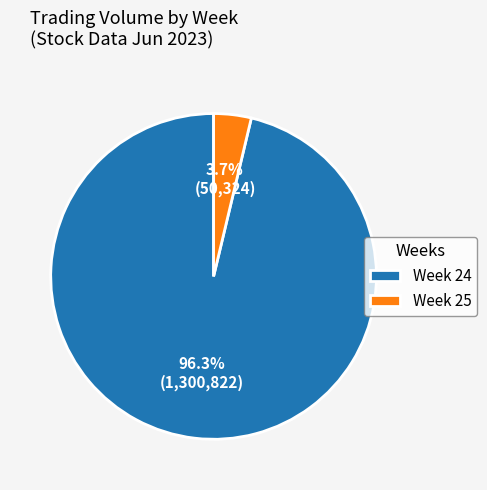

Do Week 25 and Week 24 together represent more than half of the pie?

Yes